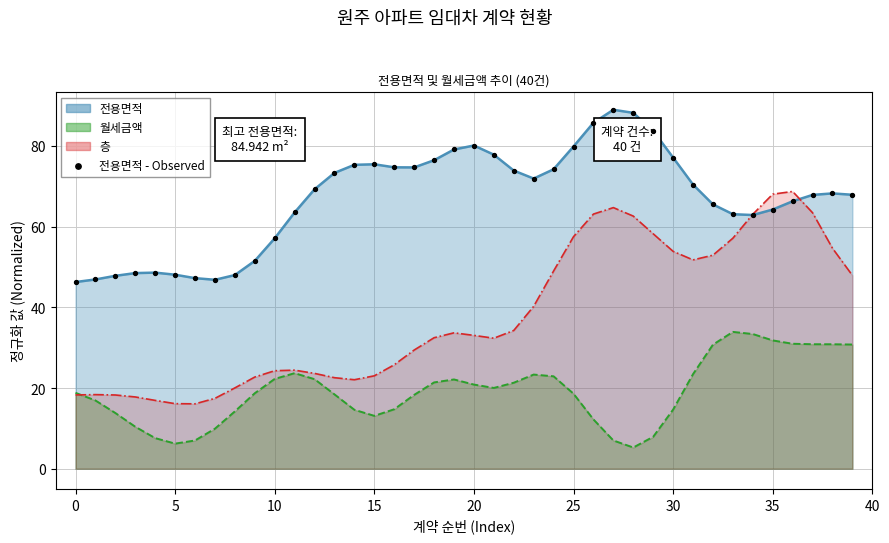

Between 35 and 10, which is larger?

35